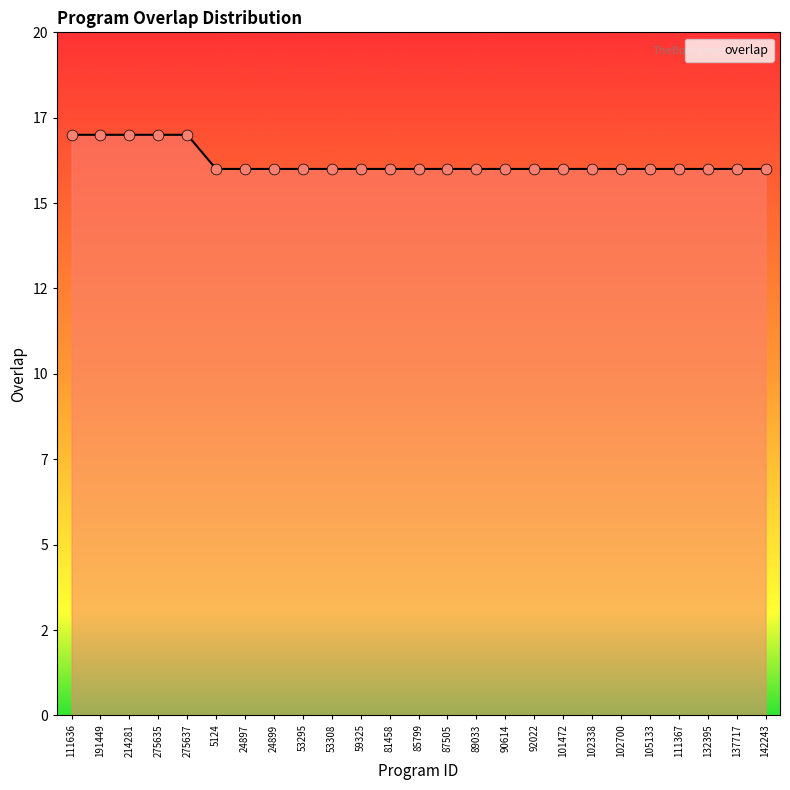

Approximately how many times larger is the value at 137717 compared to 87505?

1.0